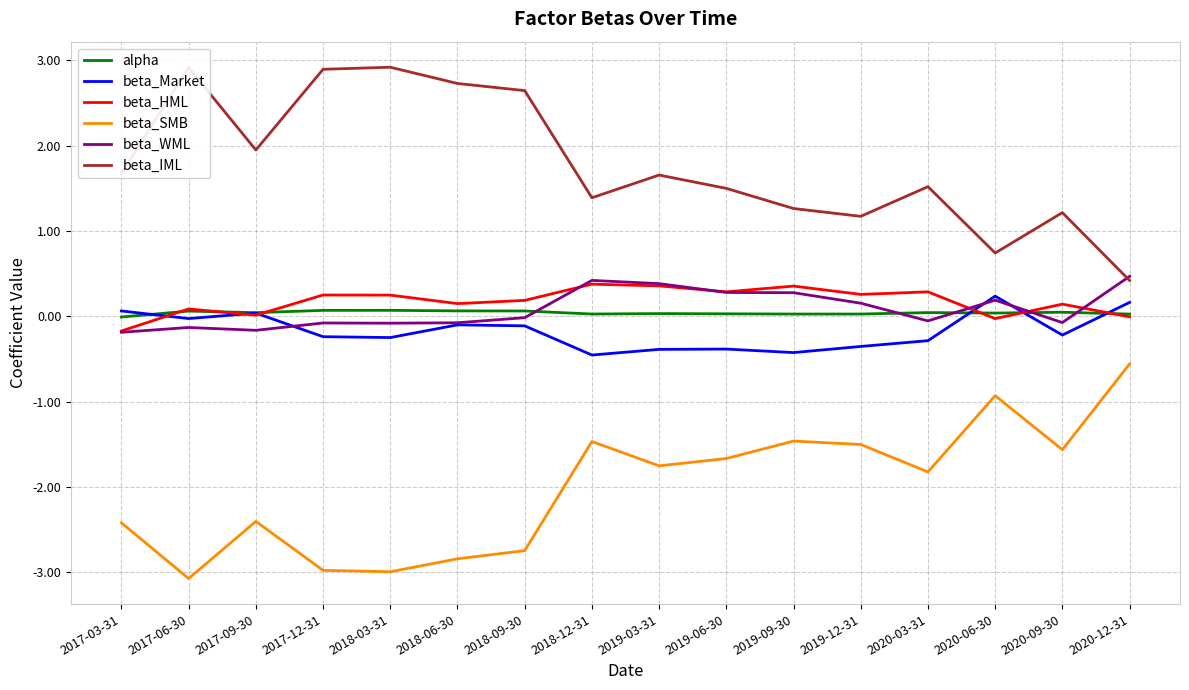

True or false: beta_Market and beta_IML intersect in this chart.

False